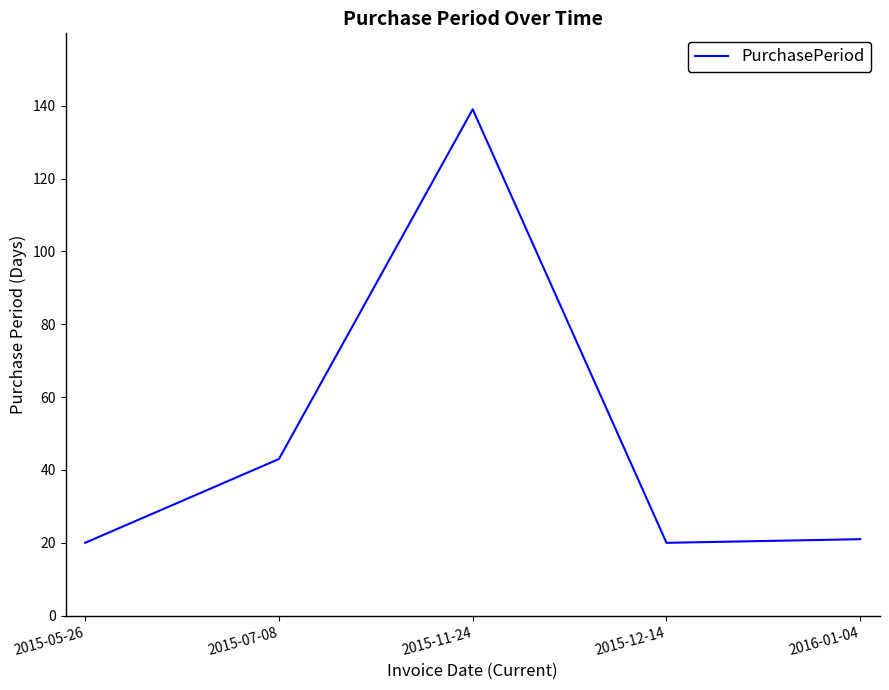

Count the number of categories in the chart.

5